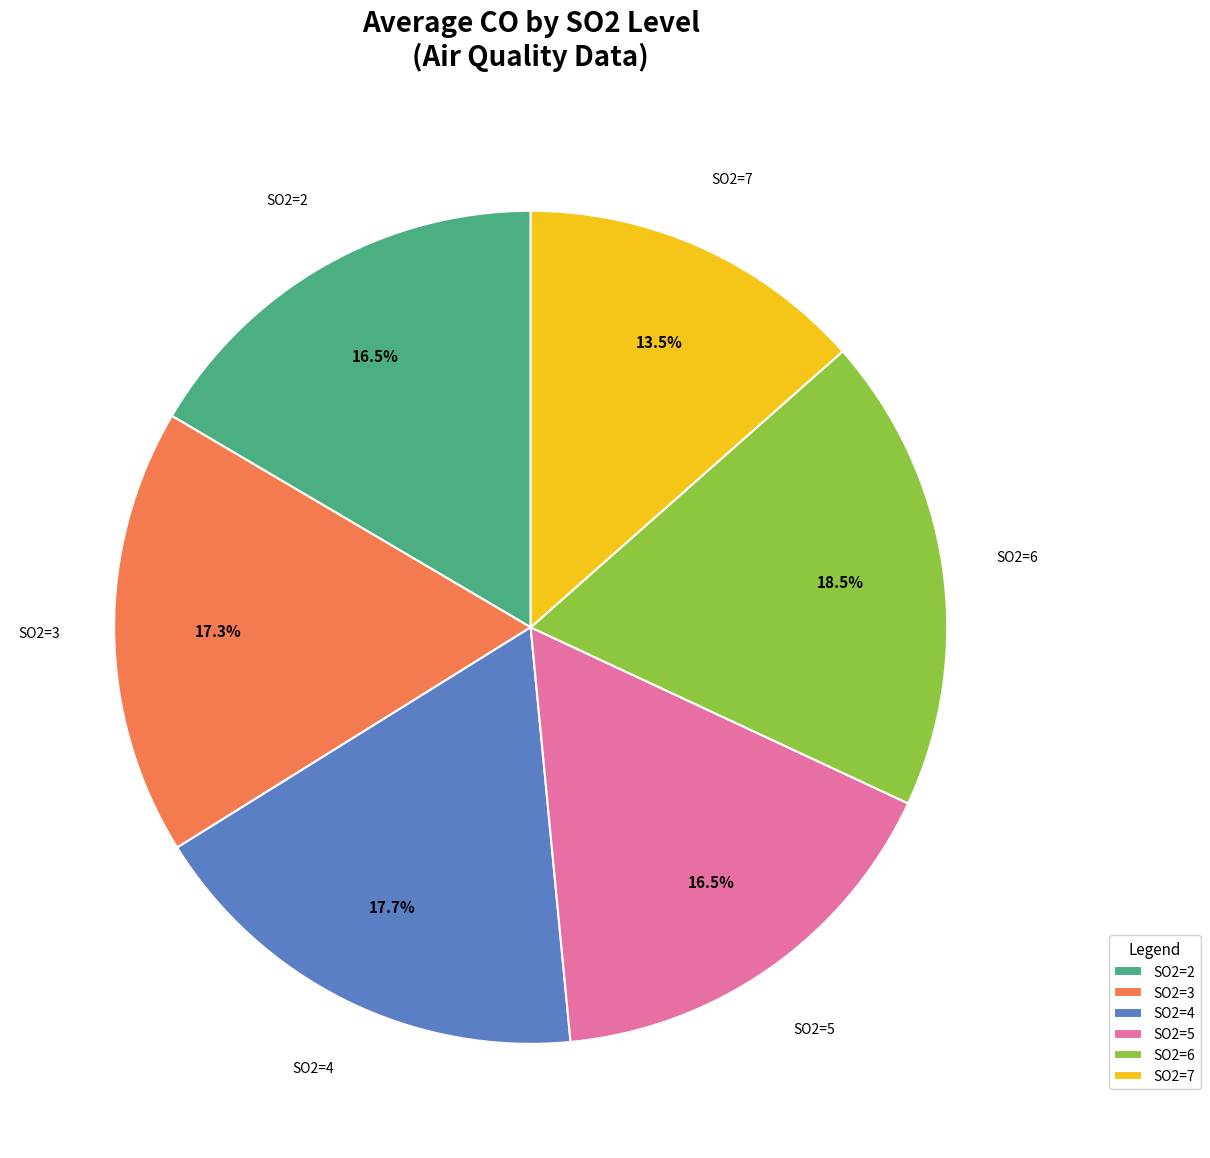

What percentage is NOT represented by SO2=5?

83.5%